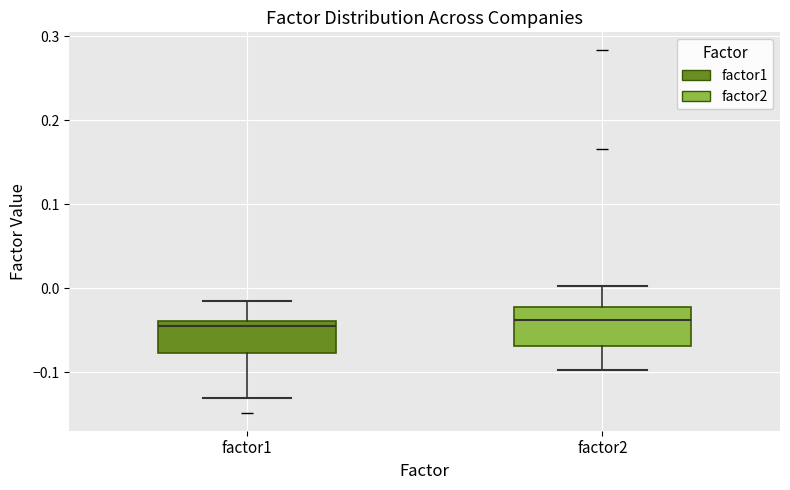

Where is the upper edge of the box for factor2 on the y-axis? The values are not printed on the chart, so give them approximately, as read against the axis.

-0.02